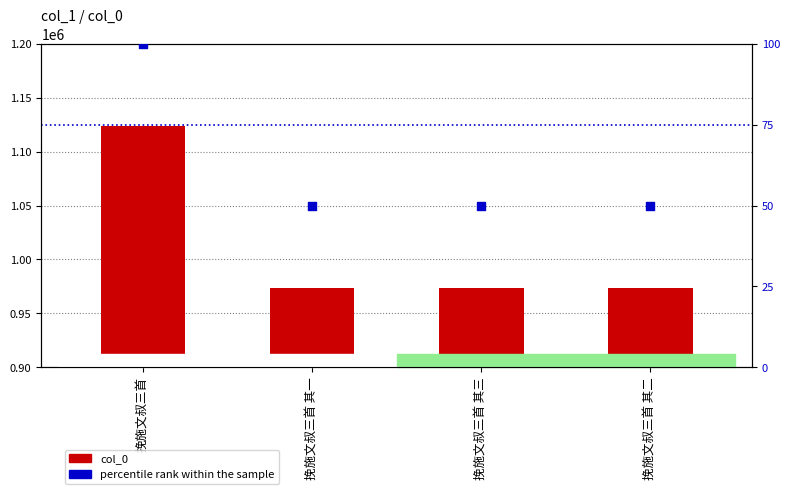

What is the total value across all series at 挽施文叔三首 其三?

973160.0